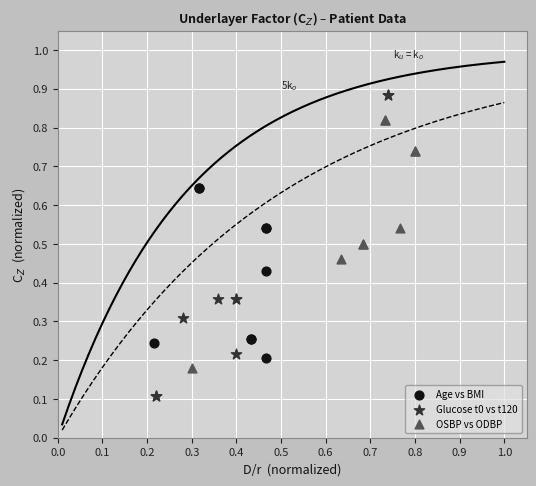

Which series contains the highest Y value?

Glucose t0 vs t120